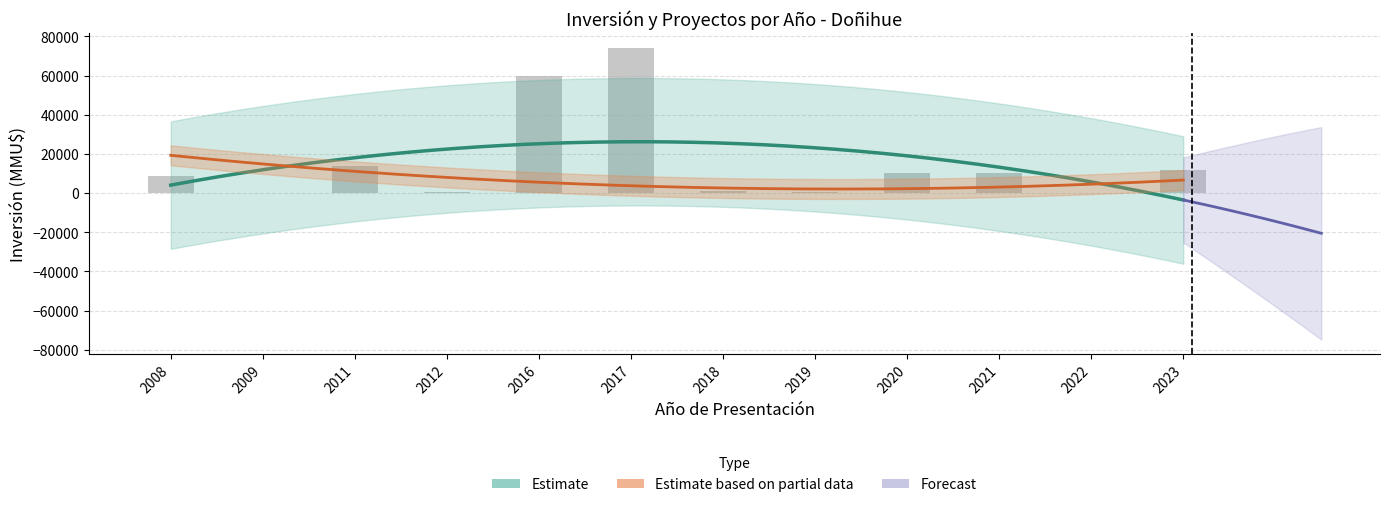

How many positive values are there?

11